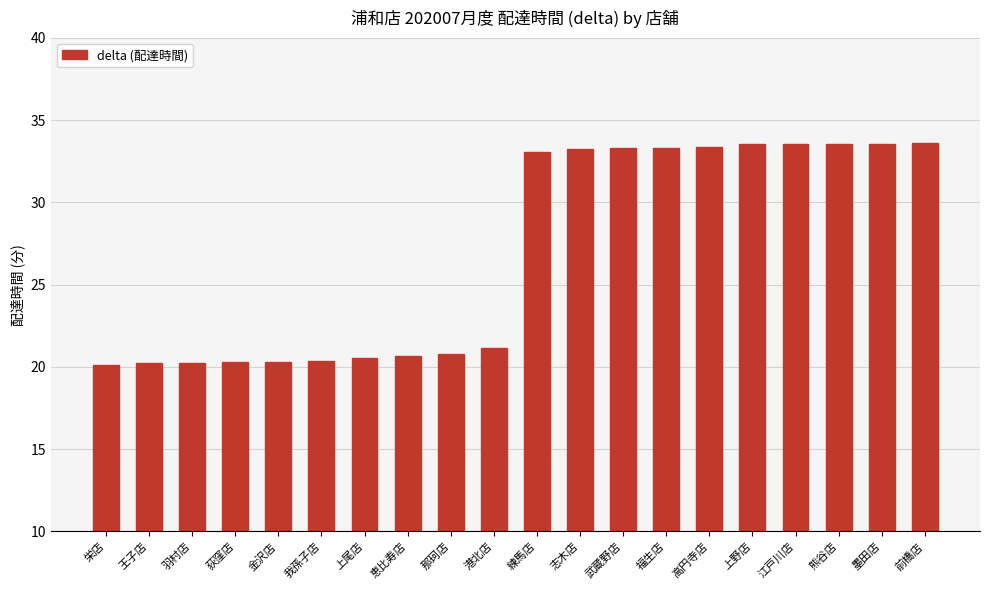

Are the bars grouped side by side (vs. stacked)?

No